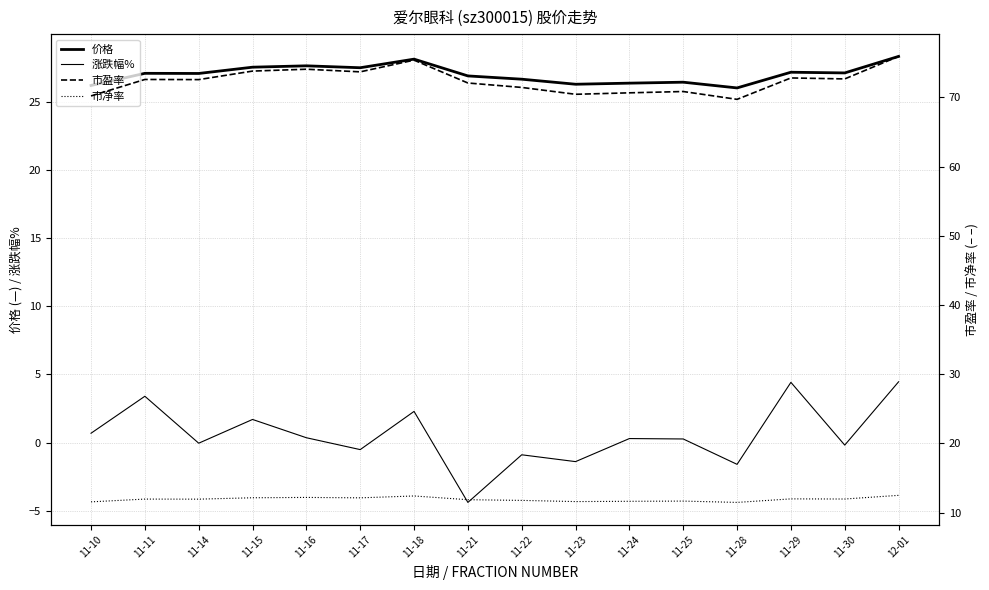

Reading left to right, what are all the values shown in this chart?

价格: 26.2	27.1	27.1	27.5	27.6	27.5	28.1	26.9	26.6	26.3	26.4	26.4	26.0	27.1	27.1	28.3
涨跌幅%: 0.7	3.4	-0.0	1.7	0.4	-0.5	2.3	-4.4	-0.9	-1.4	0.3	0.3	-1.6	4.4	-0.2	4.5
市盈率: 70.2	72.6	72.5	73.8	74.0	73.7	75.4	72.1	71.4	70.4	70.6	70.8	69.7	72.8	72.7	75.9
市净率: 11.6	12.0	12.0	12.2	12.2	12.2	12.4	11.9	11.8	11.6	11.7	11.7	11.5	12.0	12.0	12.5